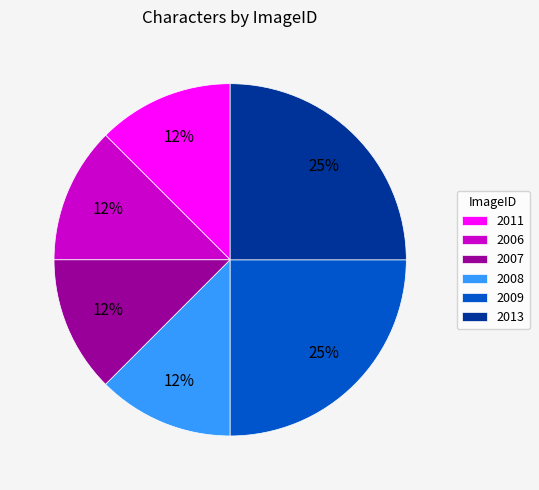

How many slices are in this pie chart?

6